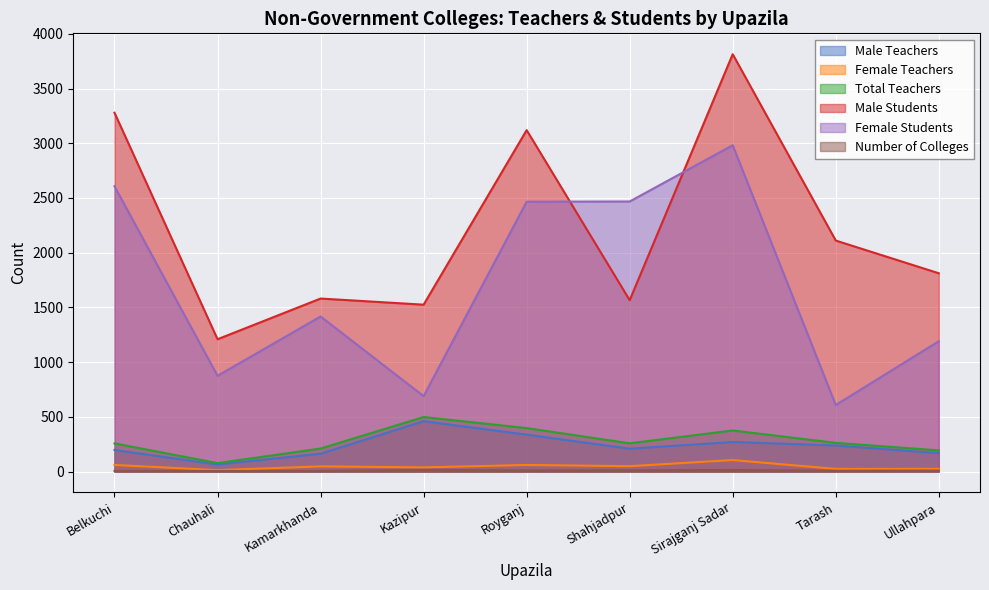

What is the value of the Male Students point at the 9th from the left?

1812